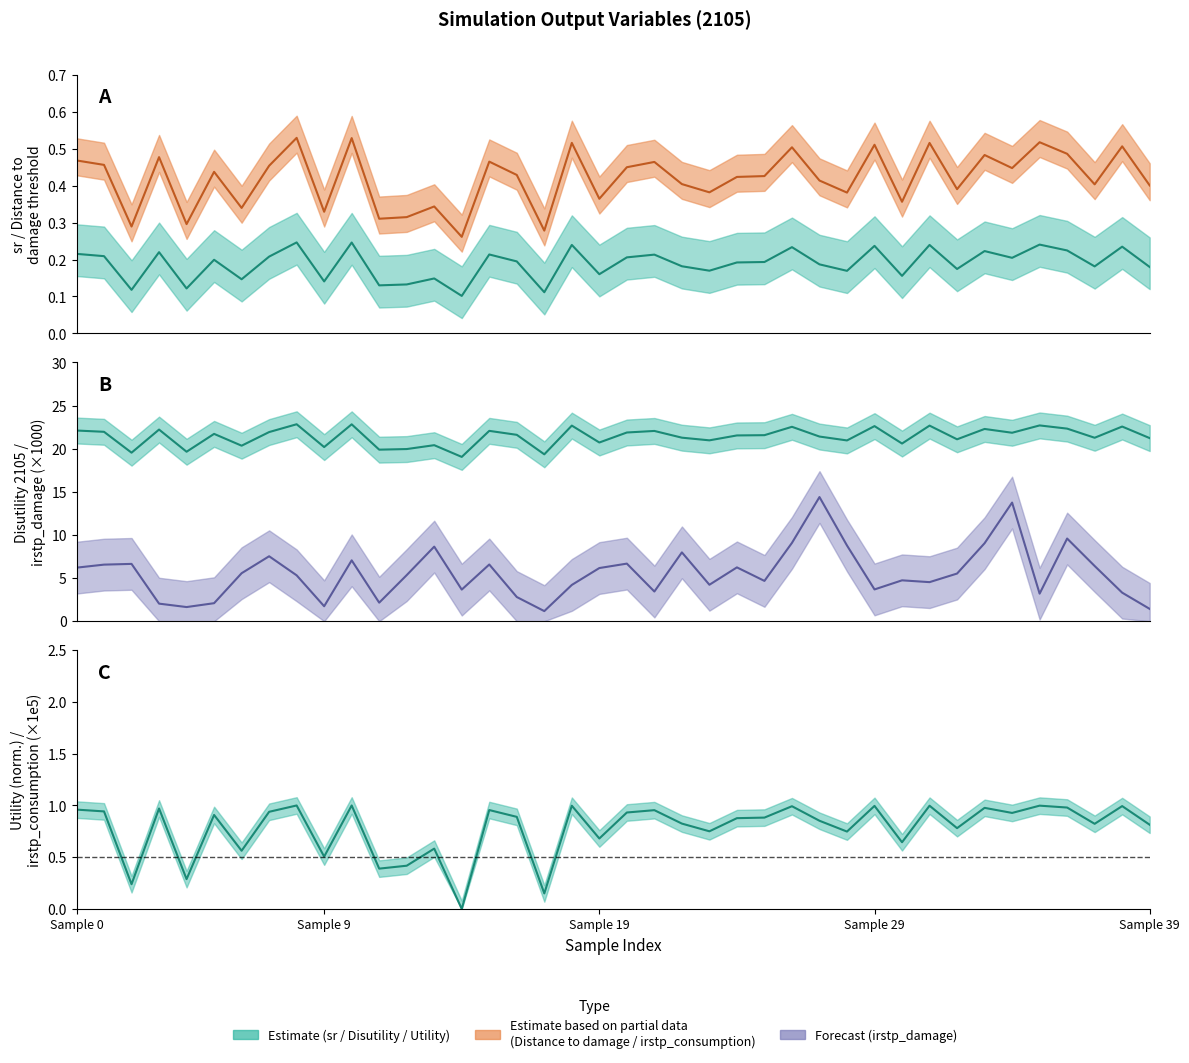

Which has a higher value, 6 or 13?

13